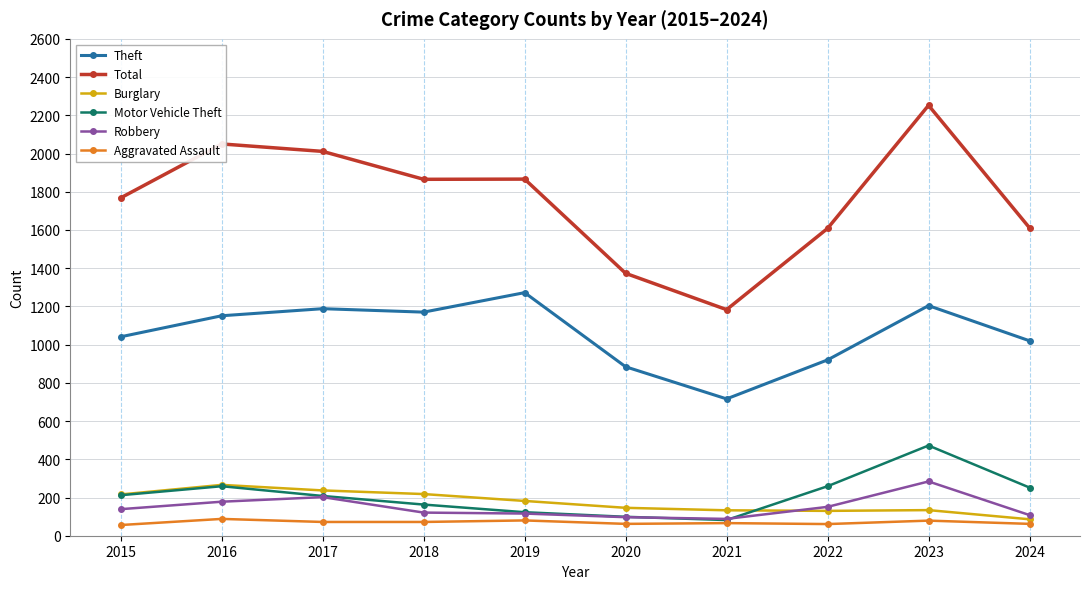

True or false: Total and Aggravated Assault cross at least once.

False